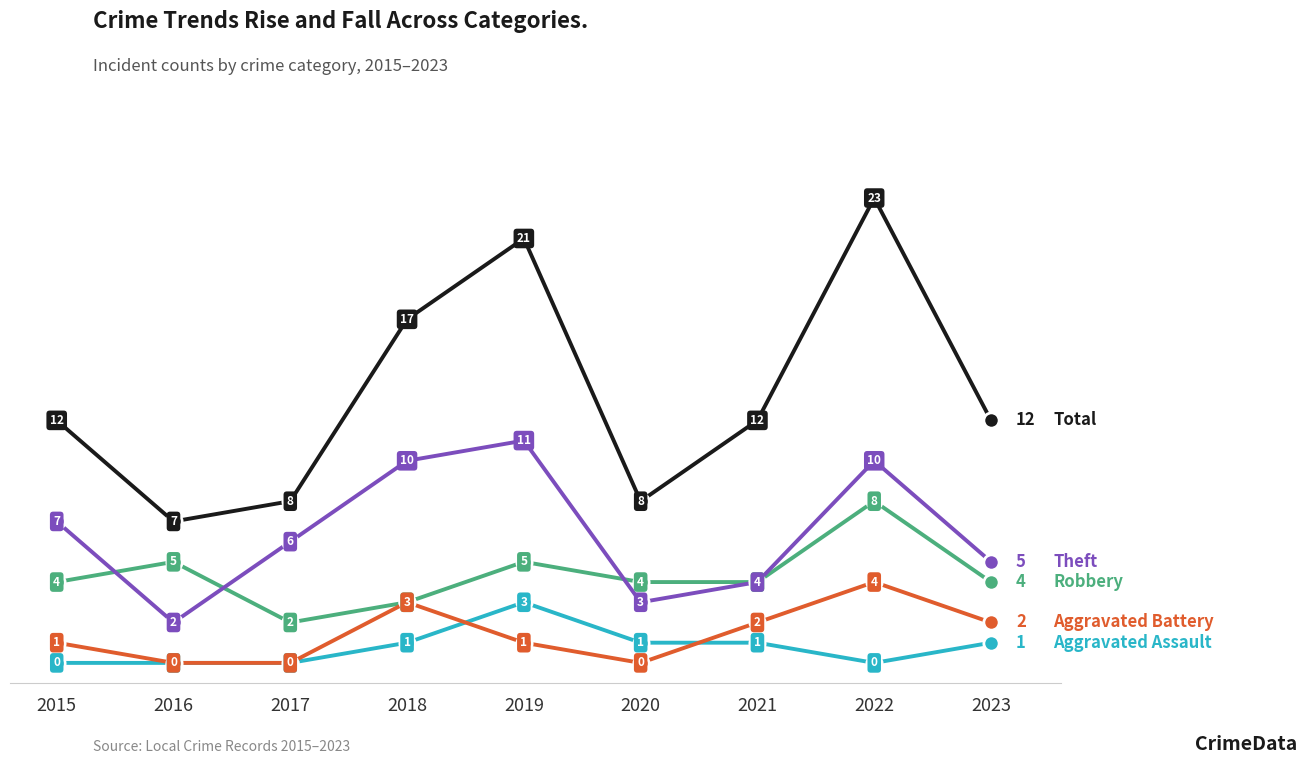

What is the total value across all series at 2020?

16